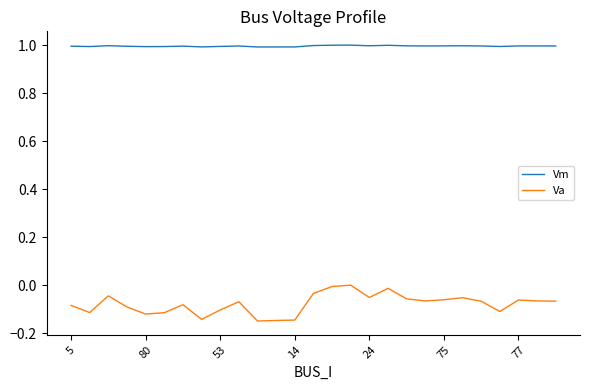

Which series has the widest spread of values?

Va